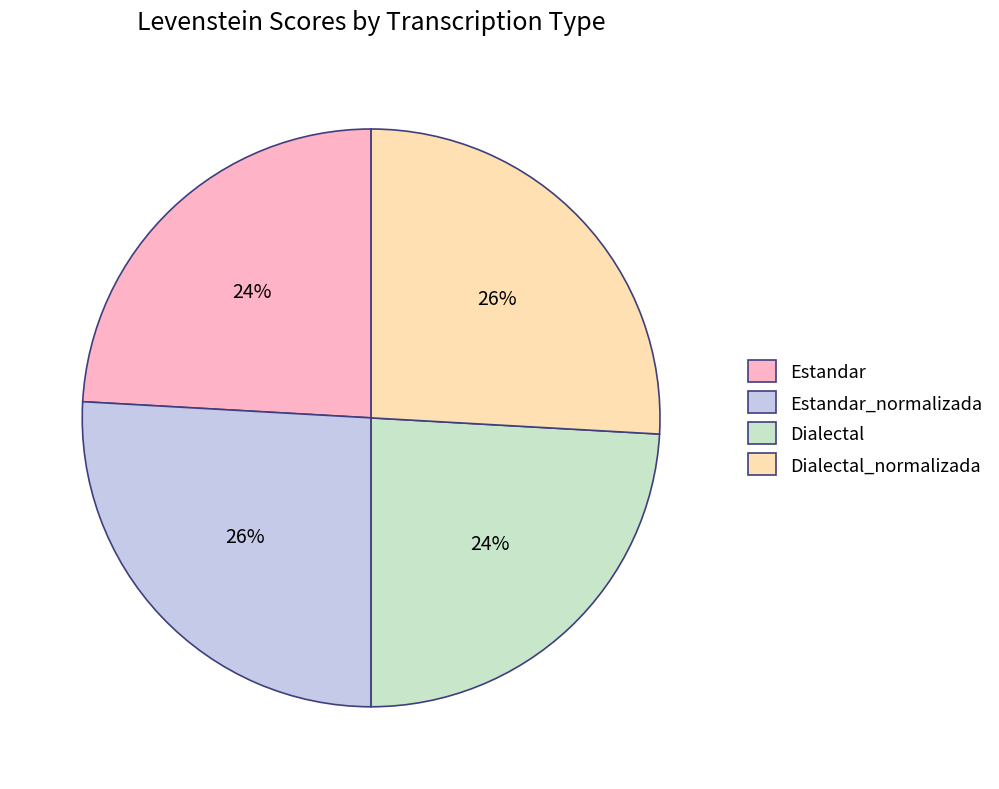

Count the number of slices in the pie.

4